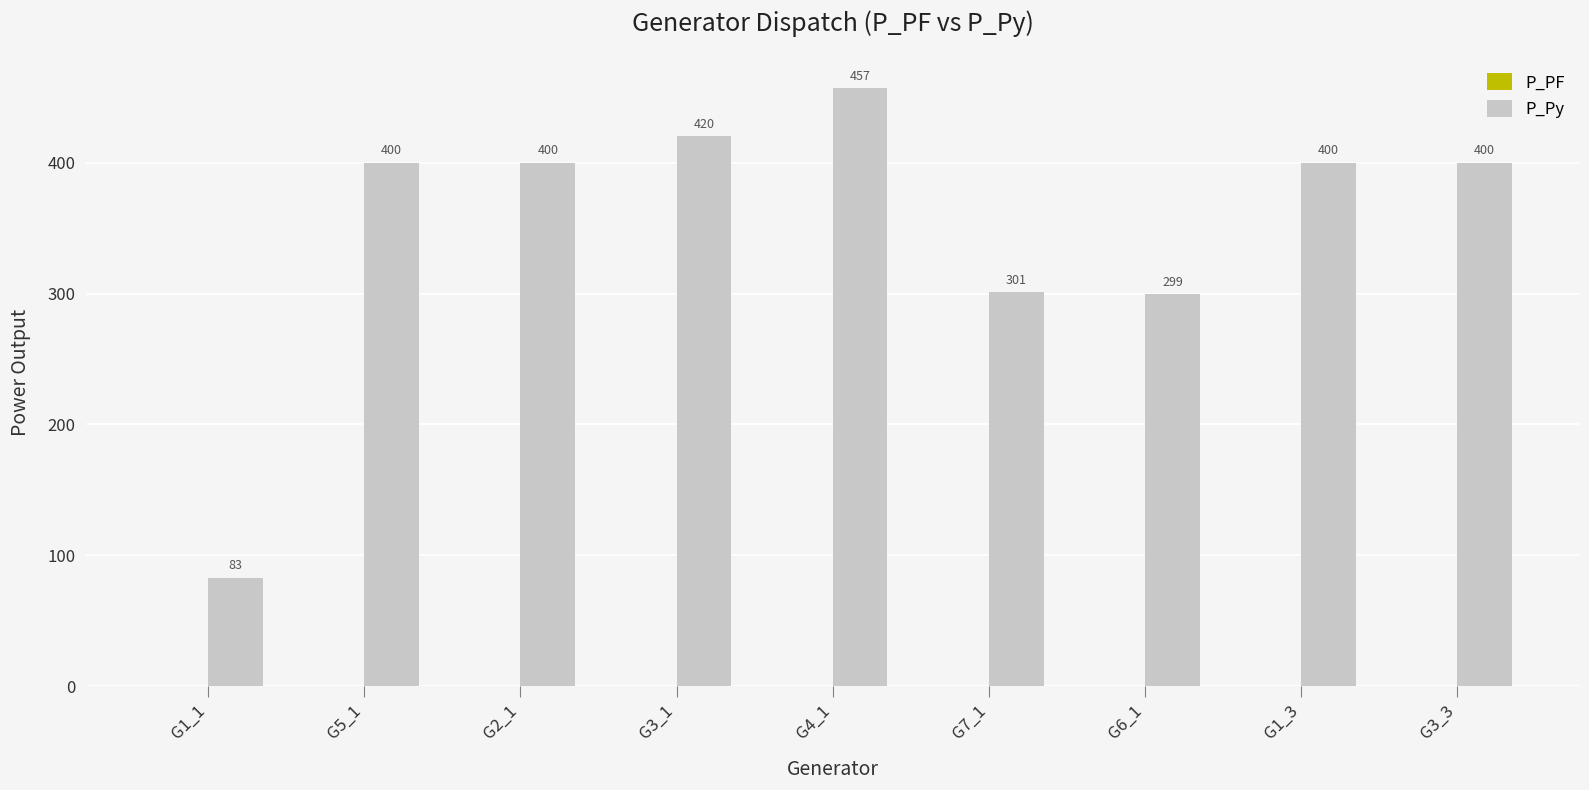

At which label is the value closest to 269?

G6_1